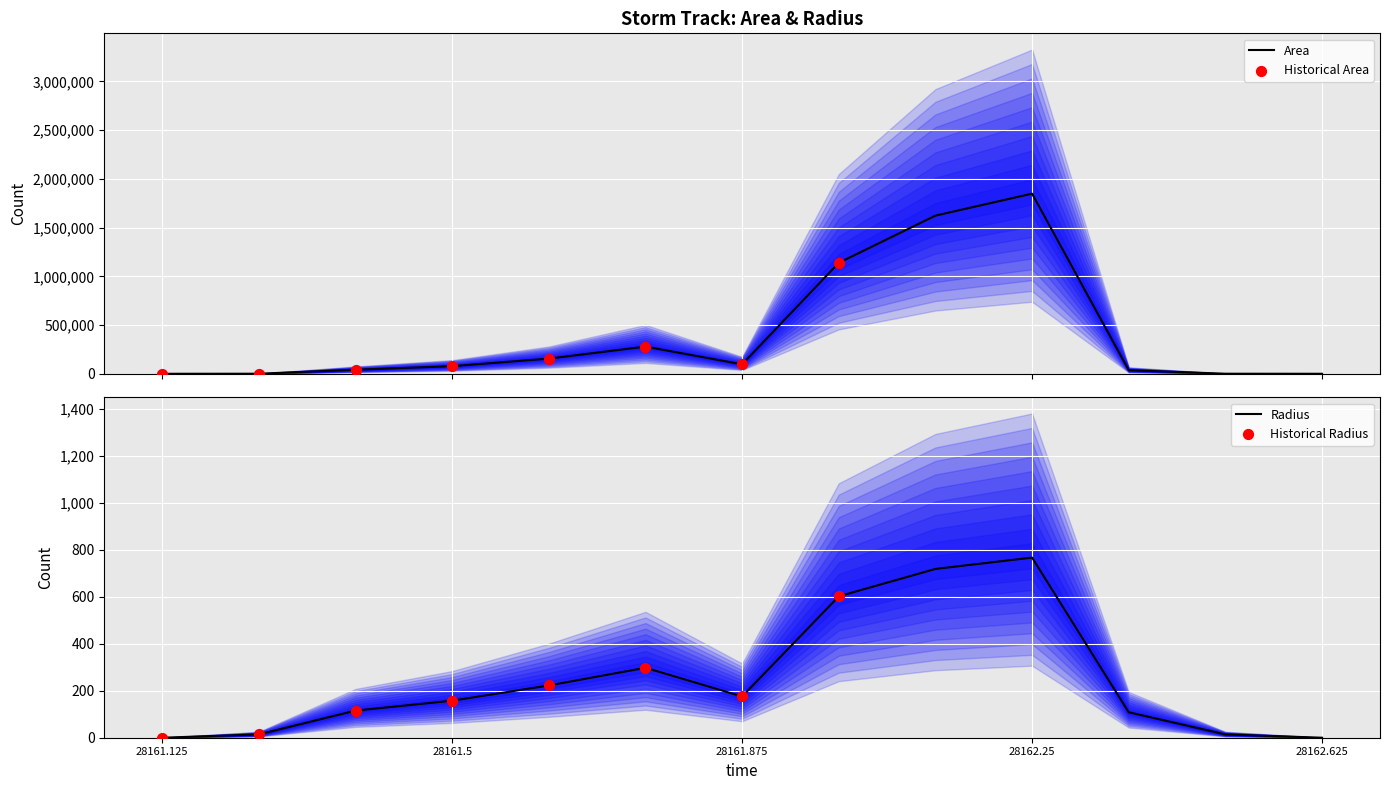

What are all the series names shown in the legend?

area, radius